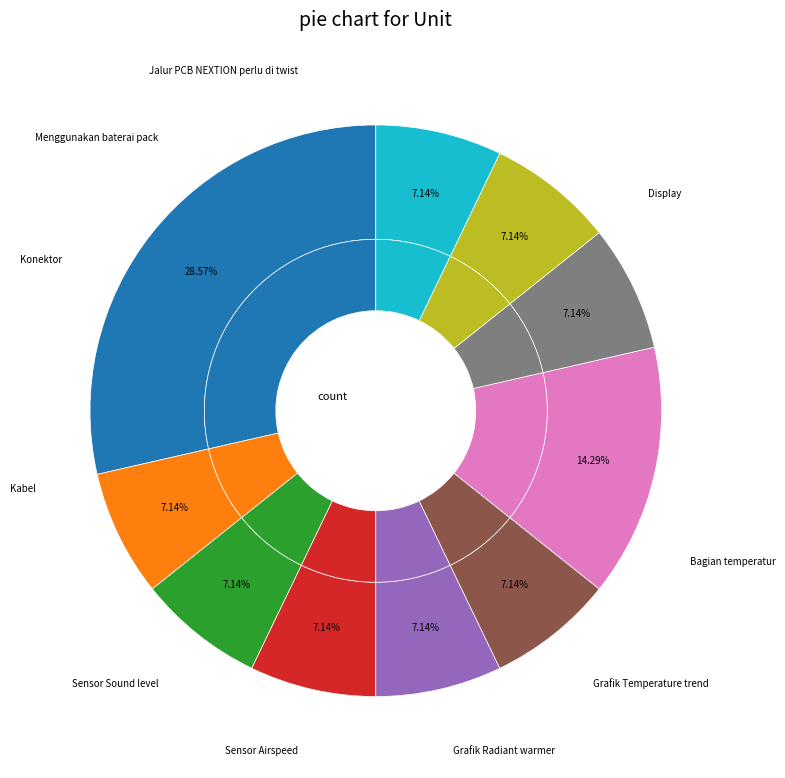

The Menggunakan baterai pack slice represents 7% of the pie. True or false?

True